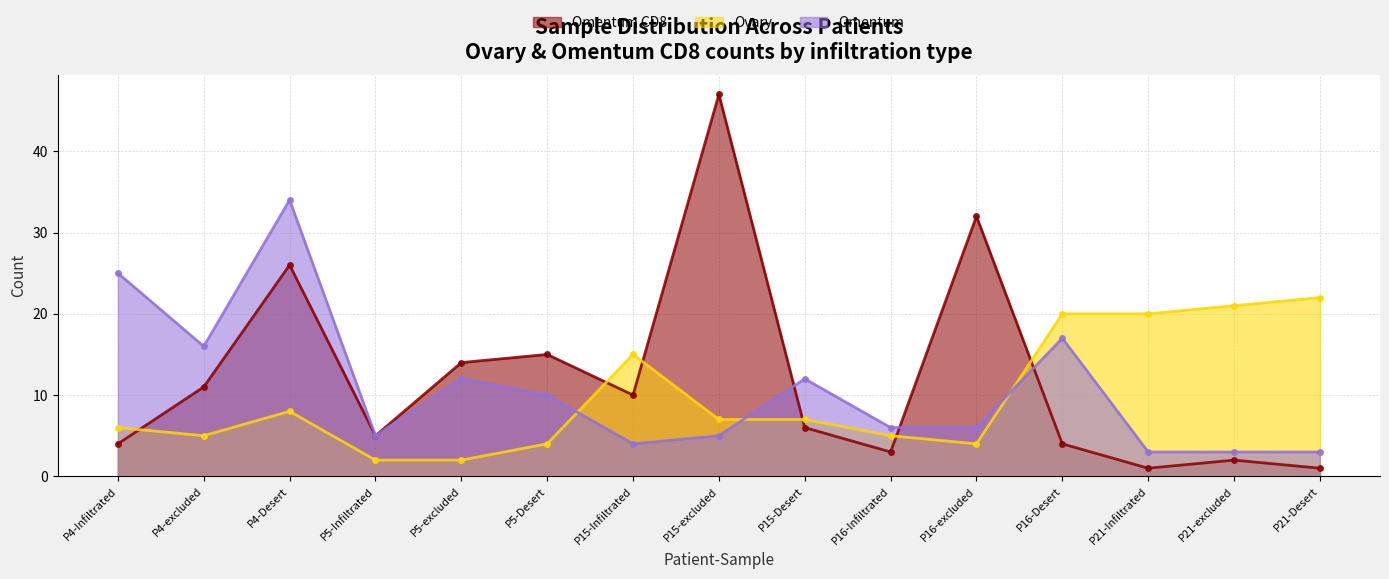

Reading right to left, list all the values displayed in this chart.

Omentum CD8: 1	2	1	4	32	3	6	47	10	15	14	5	26	11	4
Ovary: 22	21	20	20	4	5	7	7	15	4	2	2	8	5	6
Omentum: 3	3	3	17	6	6	12	5	4	10	12	5	34	16	25